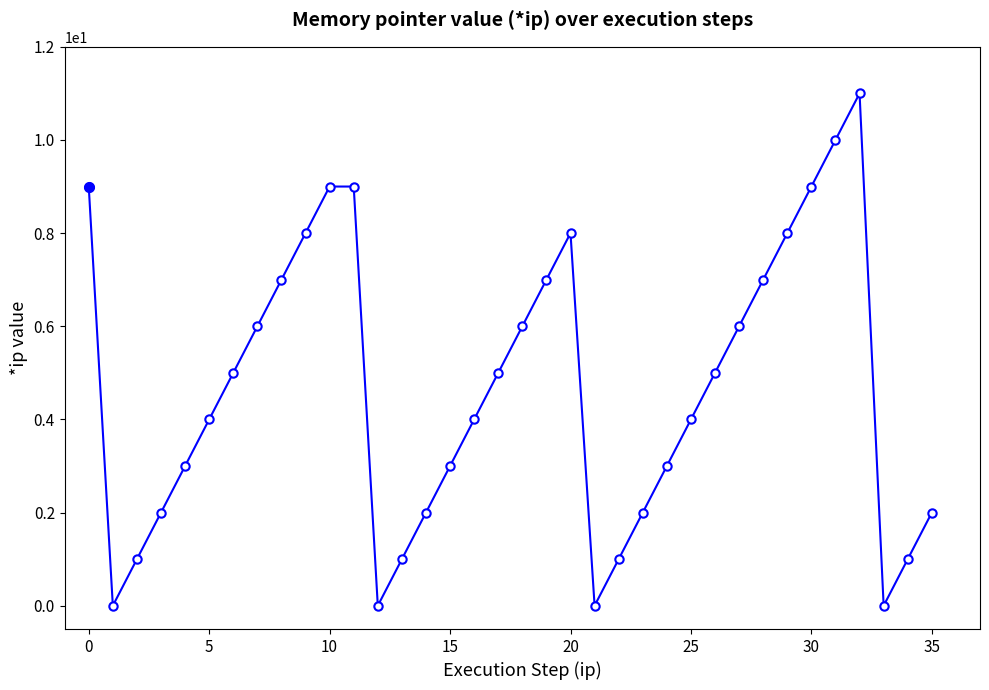

What is the average value?

5